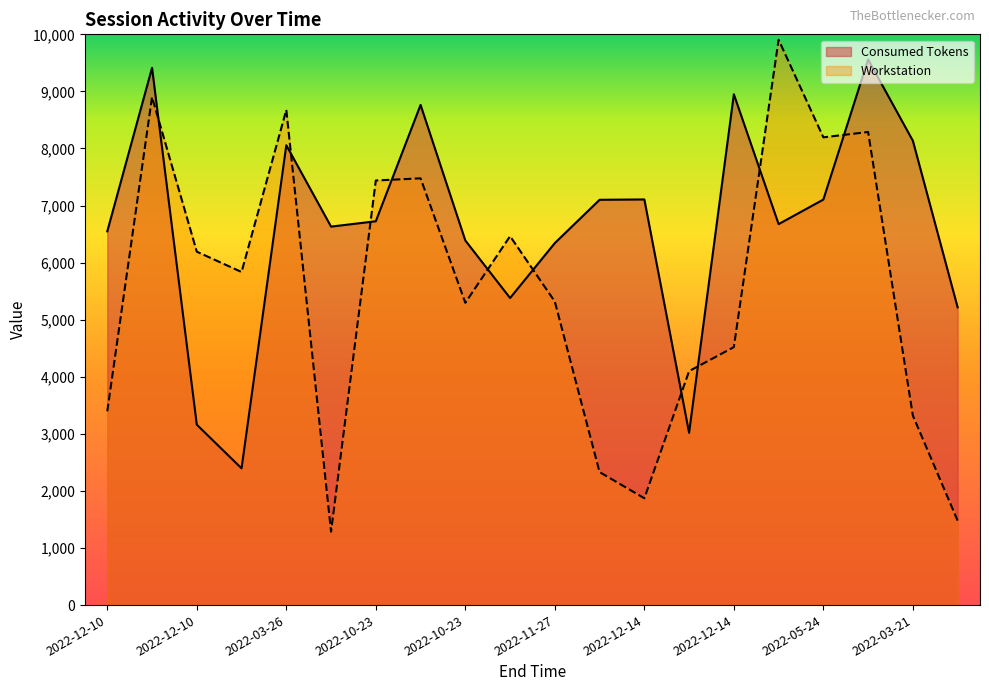

Is the value of Consumed Tokens at 2022-03-21 13:11 greater than the value of Workstation at 2022-05-24 11:14?

No